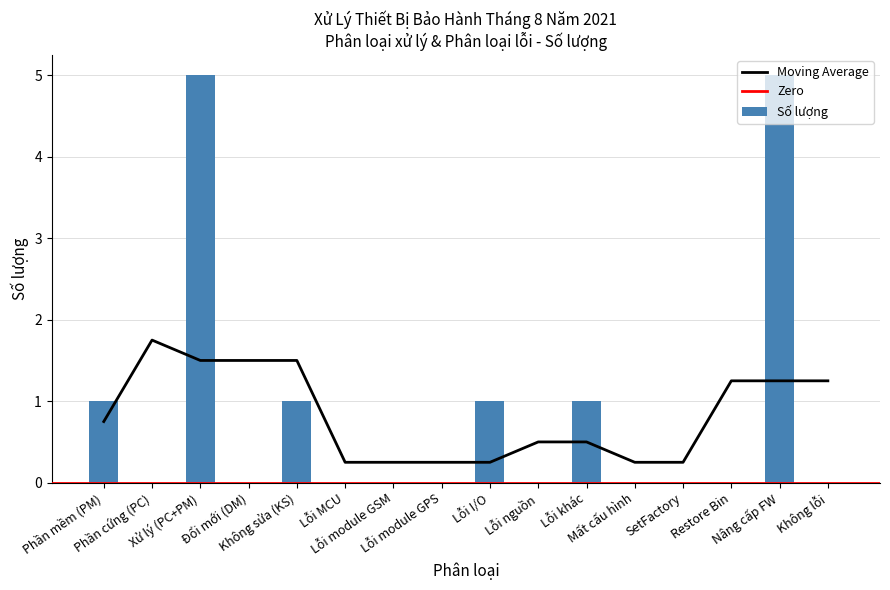

Rank the categories by value from lowest to highest.

Phần cứng (PC), Đổi mới (DM), Lỗi MCU, Lỗi module GSM, Lỗi module GPS, Lỗi nguồn, Mất cấu hình, SetFactory, Restore Bin, Không lỗi, Phần mềm (PM), Không sửa (KS), Lỗi I/O, Lỗi khác, Xử lý (PC+PM), Nâng cấp FW